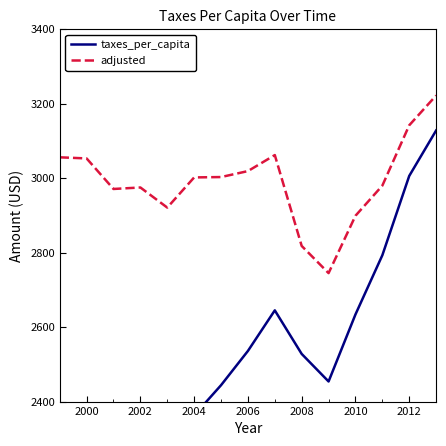

What is the maximum value for adjusted?

3222